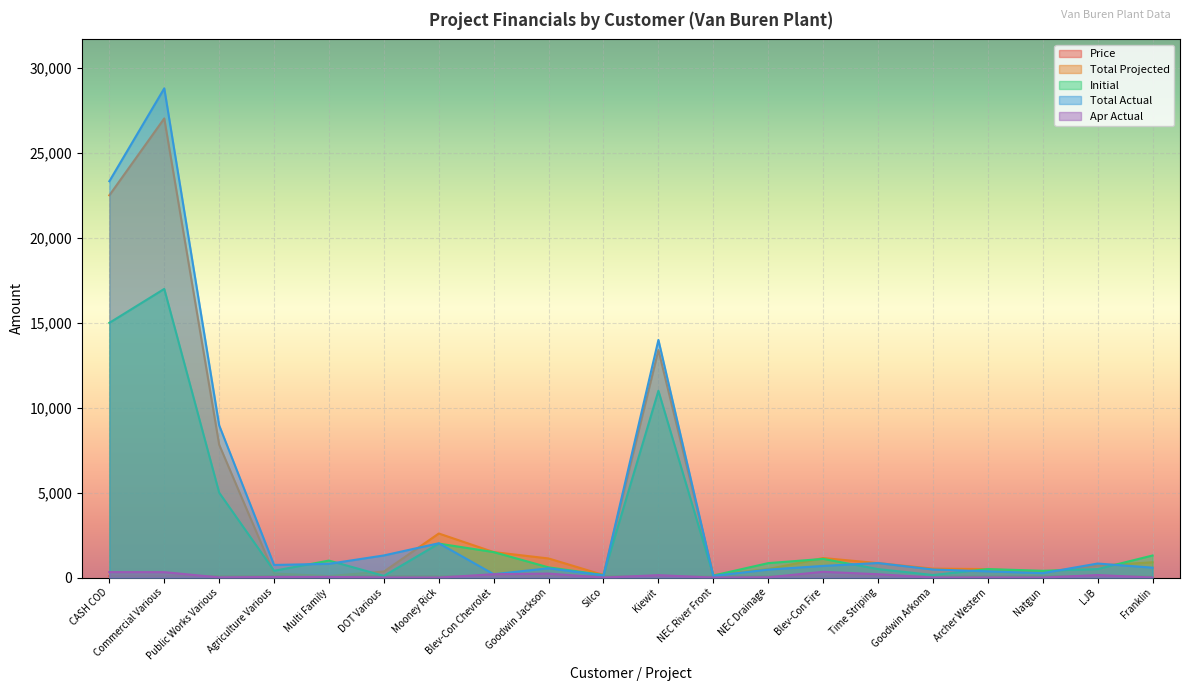

Where do Price and Total Projected first cross each other?

Agriculture Various and Multi Family